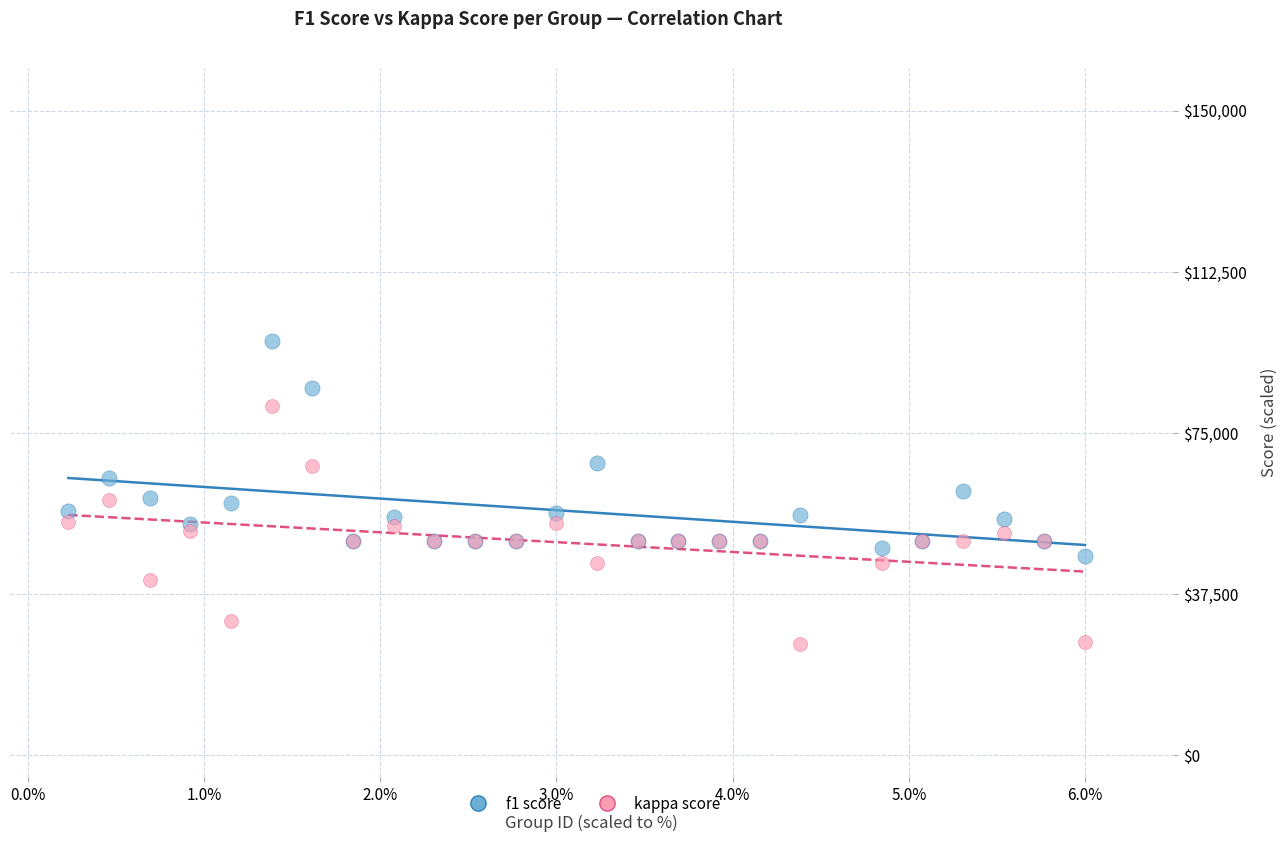

Which series contains the highest Y value?

f1 score